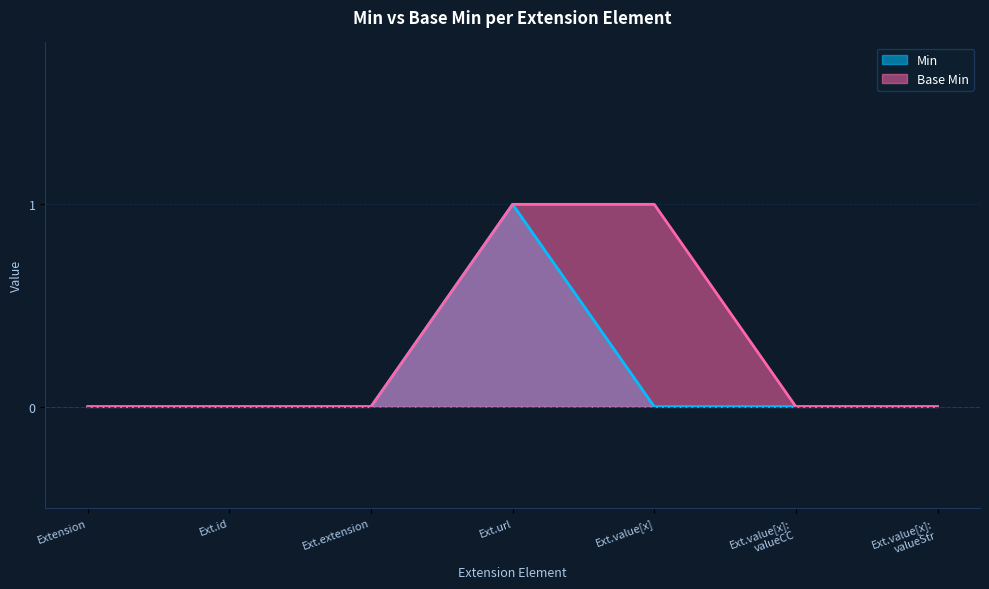

List the series in order of their overall mean, lowest first.

Min, Base Min